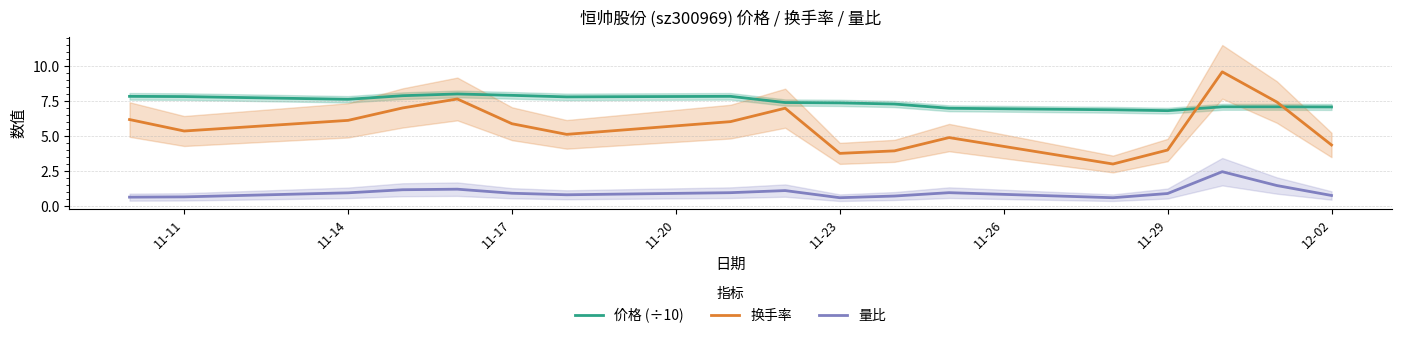

Rank the series by their maximum value, from lowest to highest.

量比, 价格 (÷10), 换手率